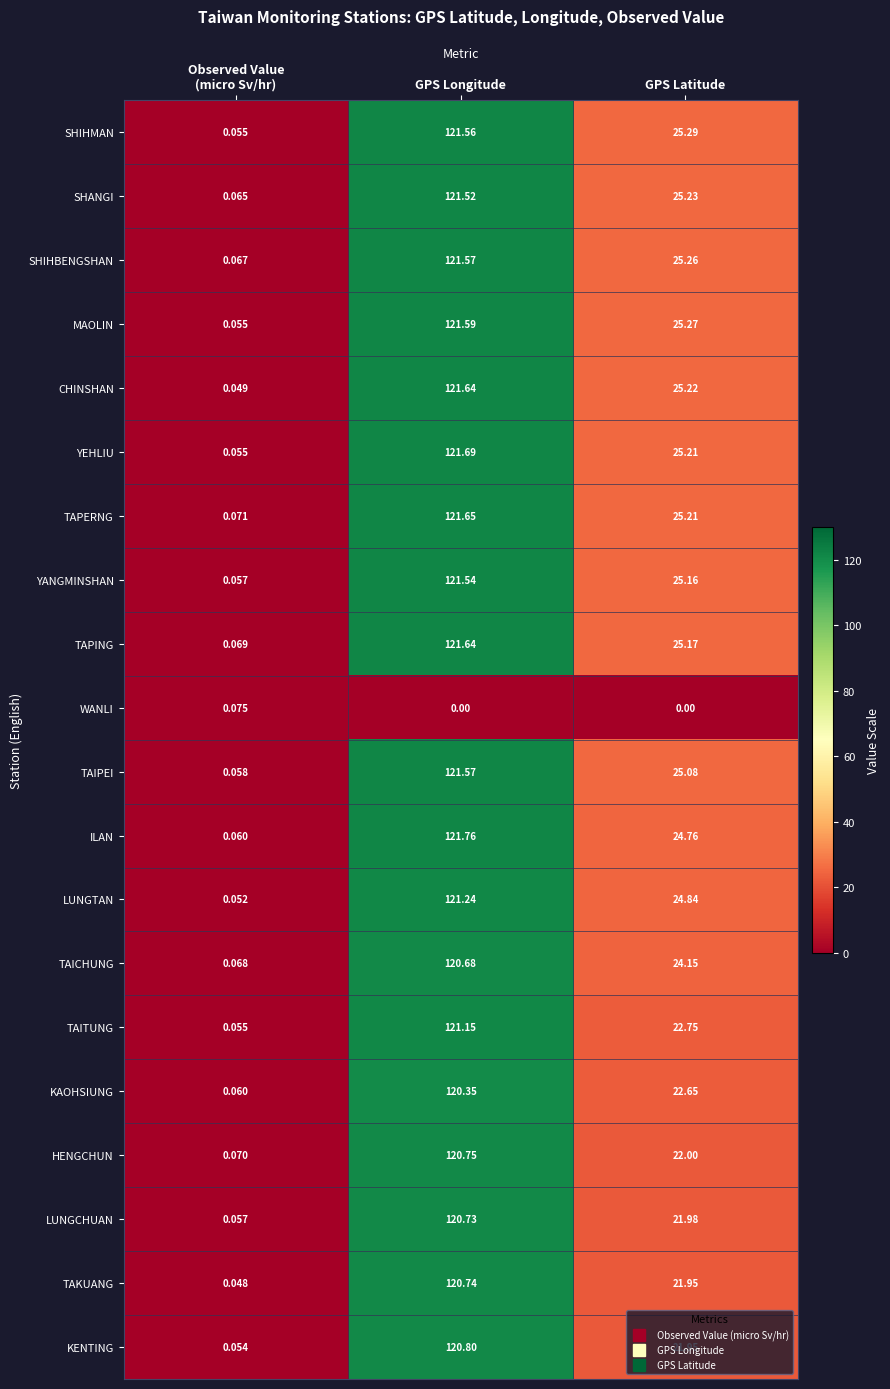

Which category has the highest value across all series?

GPS Longitude